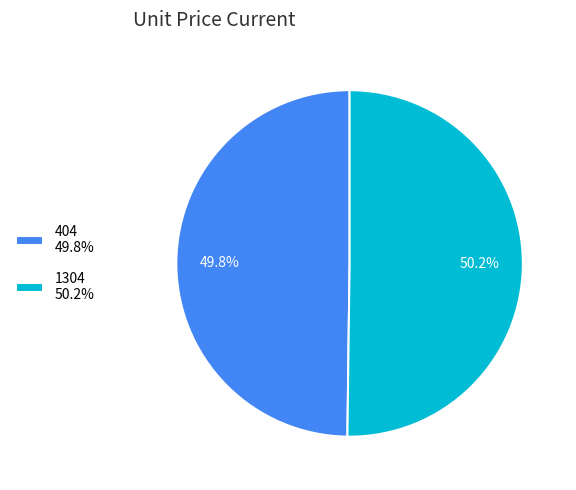

The 404 slice represents 57% of the pie. True or false?

False